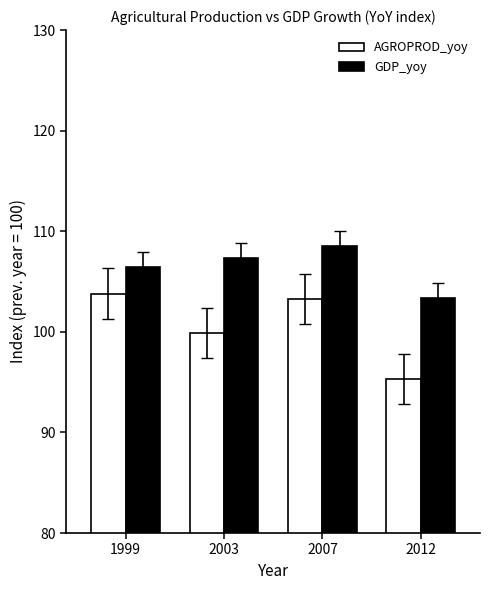

At which category is the sum across all series the highest?

2007